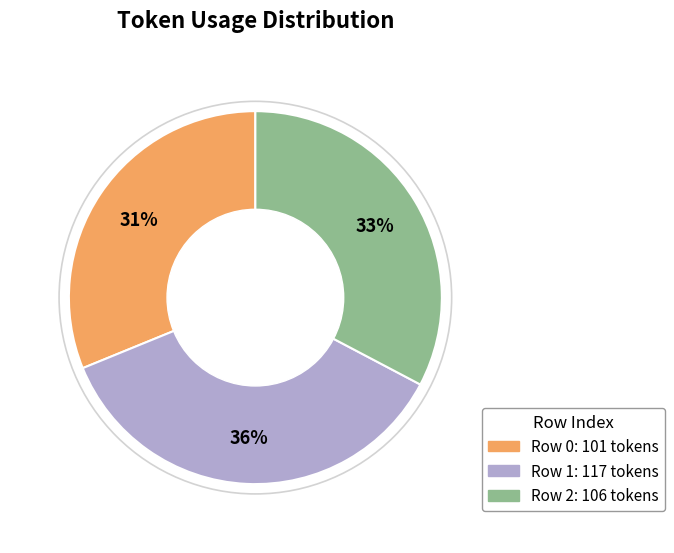

To the nearest percent, what is the average slice percentage?

33%